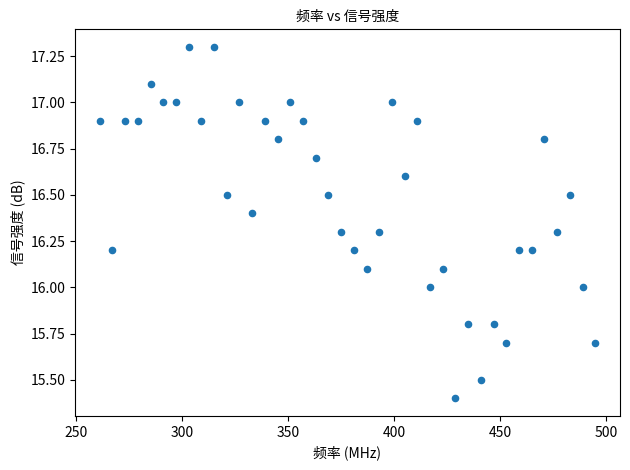

What is the range of Y values (max minus min)?

1.9